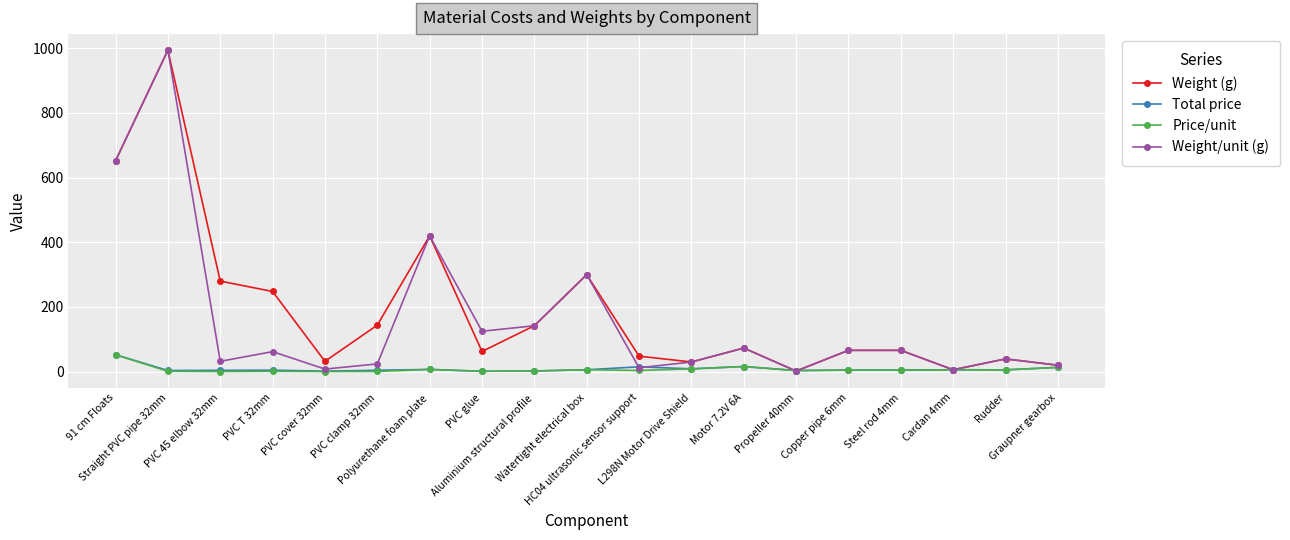

What is the spread (max minus min) of values at Motor 7.2V 6A?

57.1